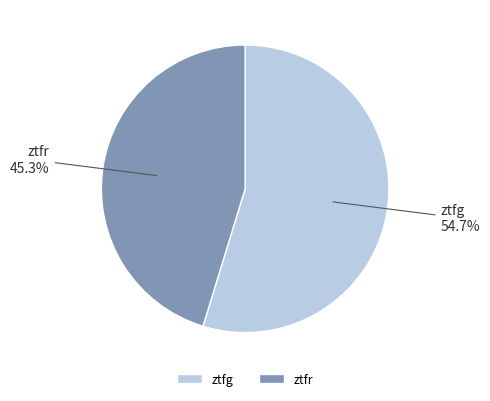

Do ztfg and ztfr together represent more than half of the pie?

Yes